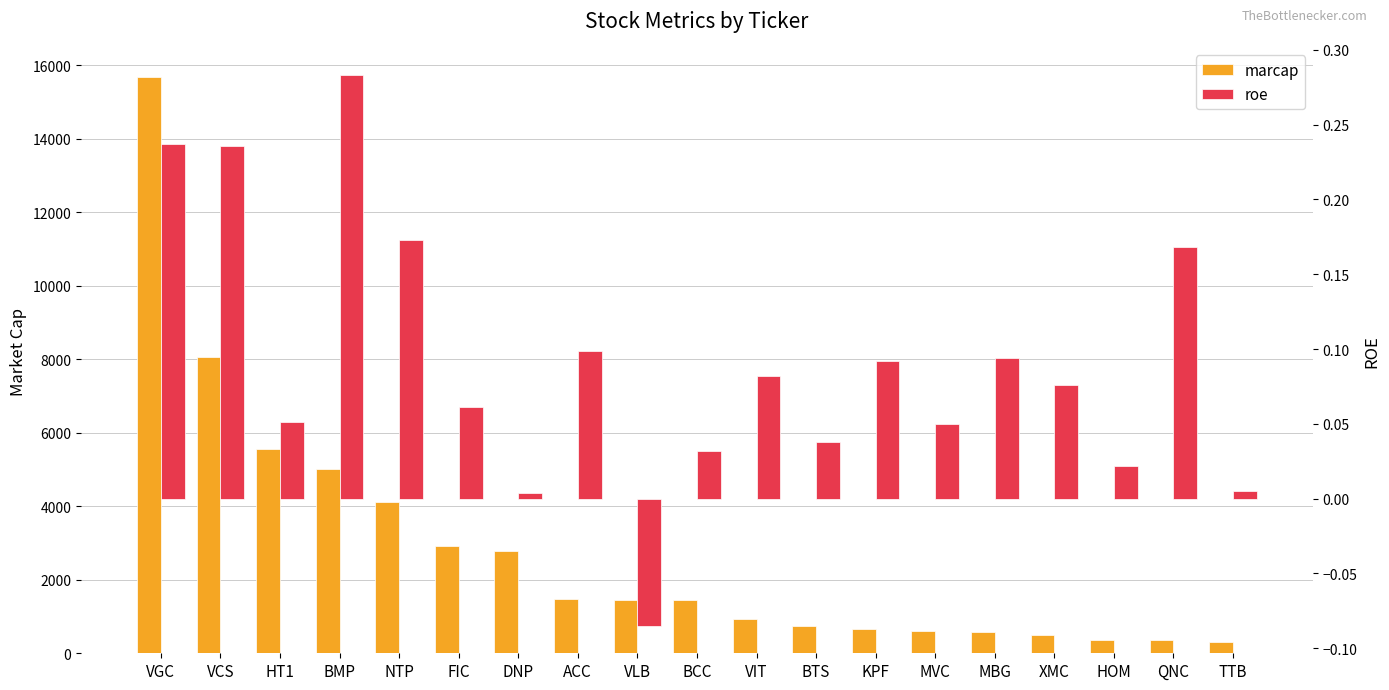

At which label does marcap reach its peak?

VGC